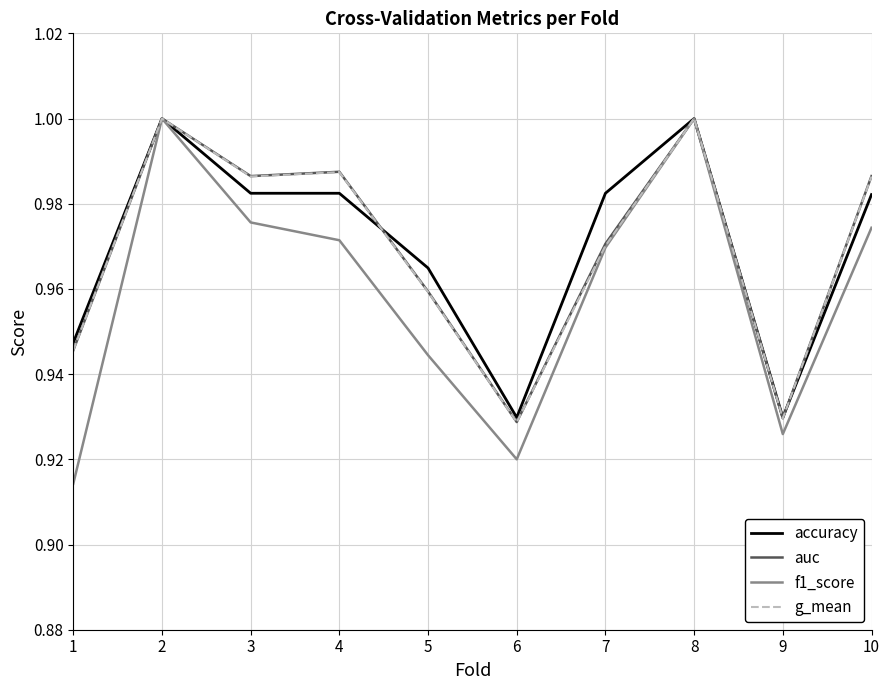

Between 1 and 4, which series saw the biggest shift?

f1_score